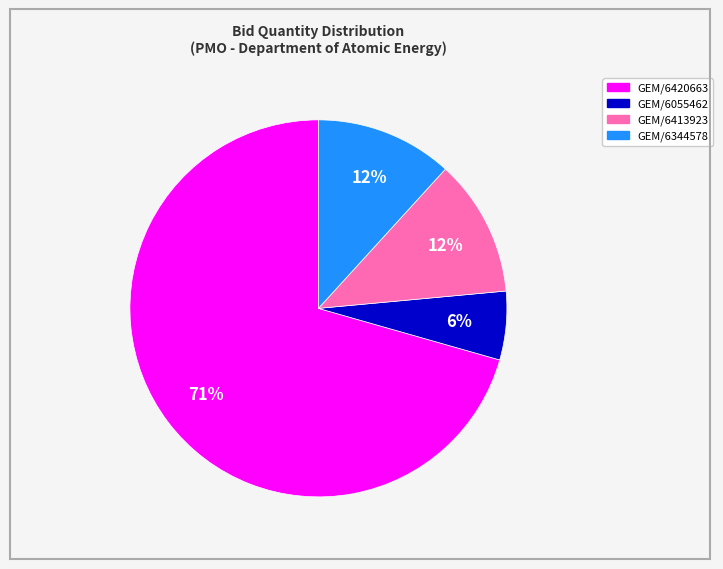

Is there a majority slice in this chart?

Yes